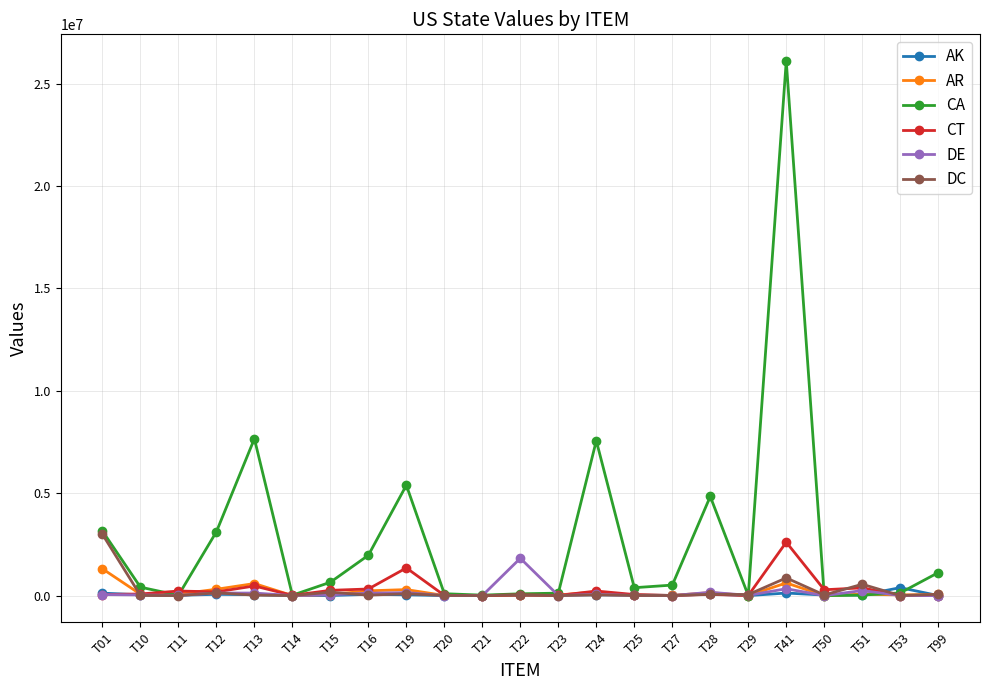

The value of CA at T01 is 4435822.7. True or false?

False